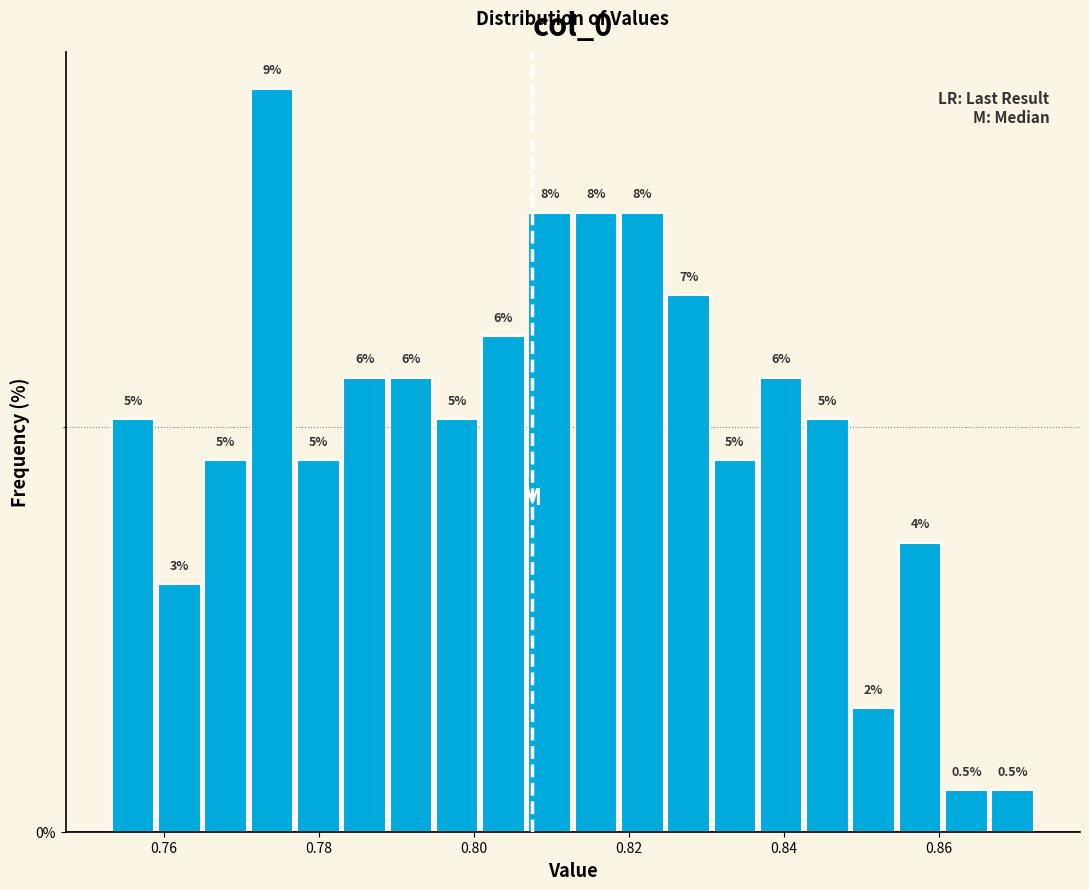

Around what value on the x-axis is the tallest bar? Give the approximate position of its centre, as read against the axis.

0.774